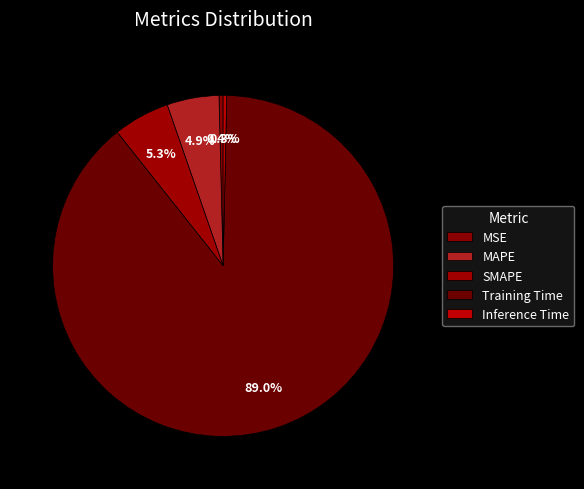

Which category has the smallest portion of the pie?

Inference Time